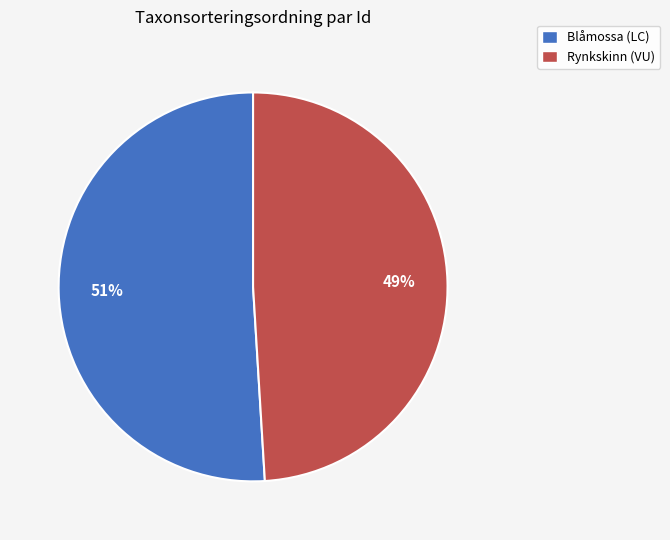

The Rynkskinn (VU) slice represents 60% of the pie. True or false?

False